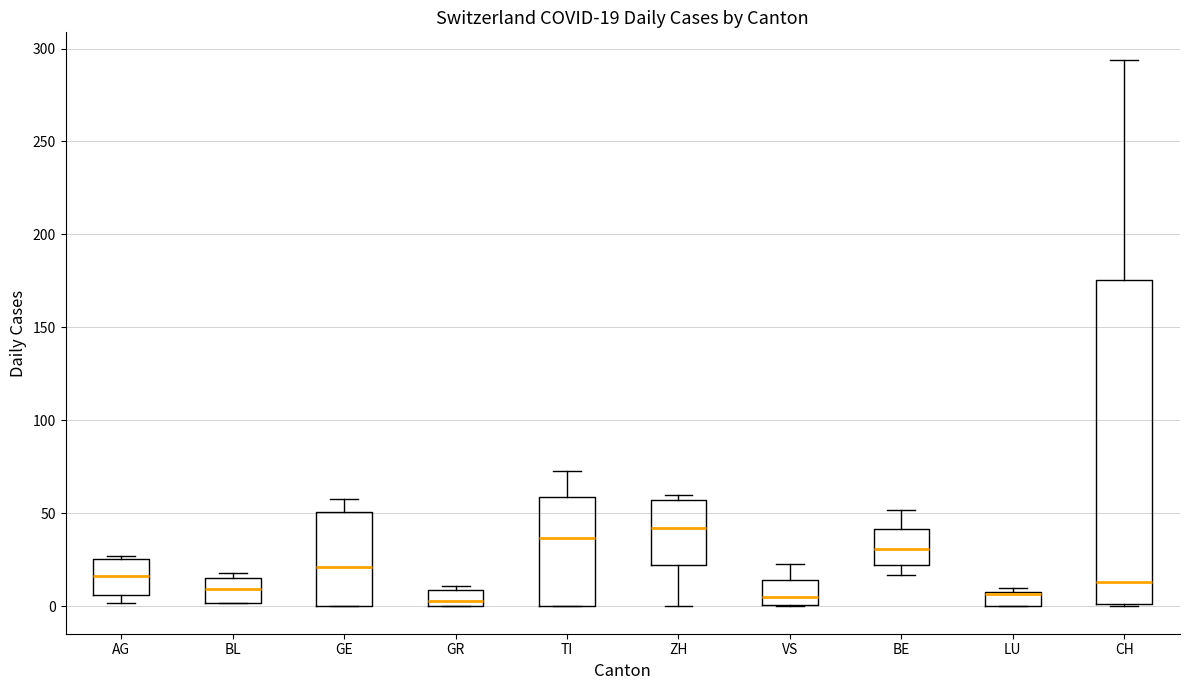

Comparing the boxes themselves (not the whiskers), which one is the tallest?

CH